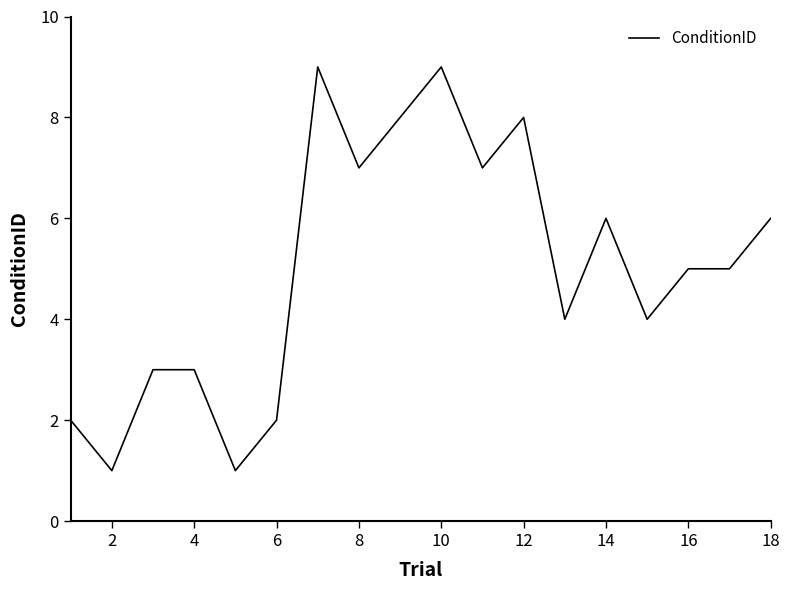

What is the maximum value shown in the chart?

9